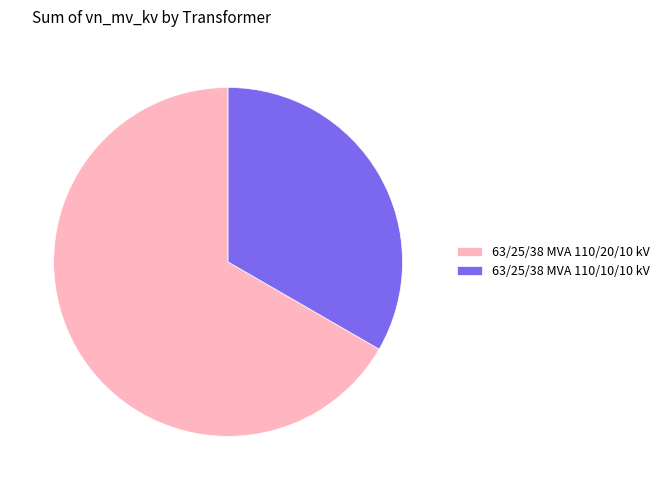

Which has a higher value, 63/25/38 MVA 110/10/10 kV or 63/25/38 MVA 110/20/10 kV?

63/25/38 MVA 110/20/10 kV